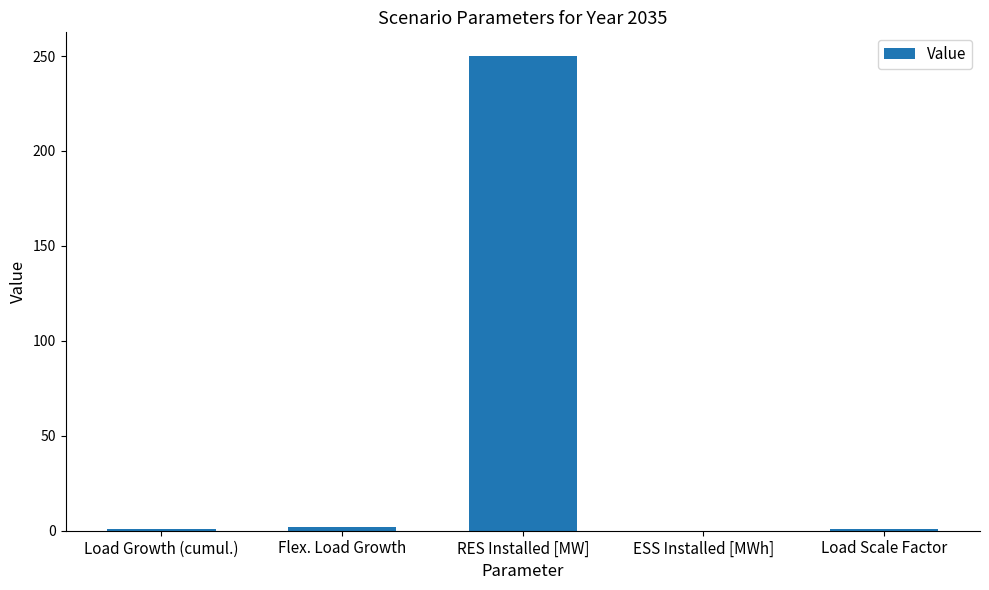

Count the number of categories in the chart.

5